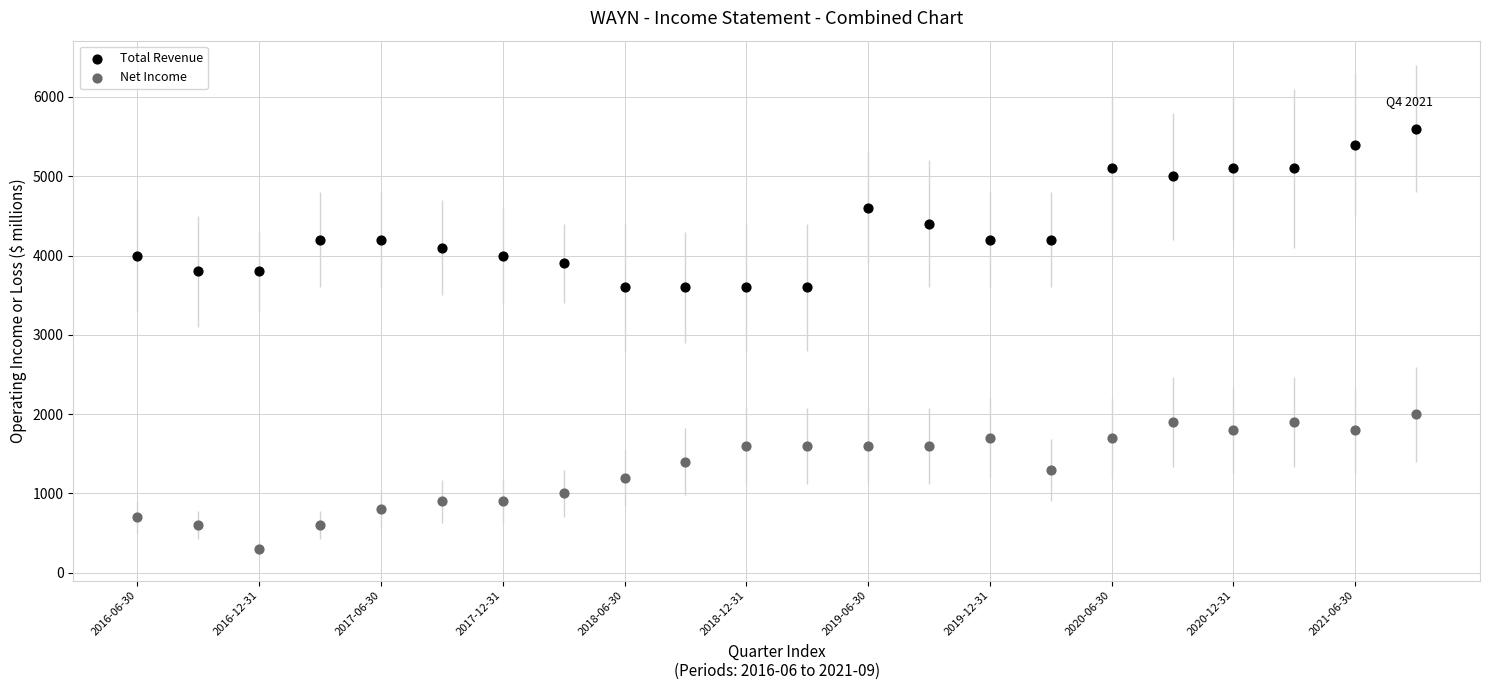

Across all data points, what is the range of Y values (max minus min)?

5300